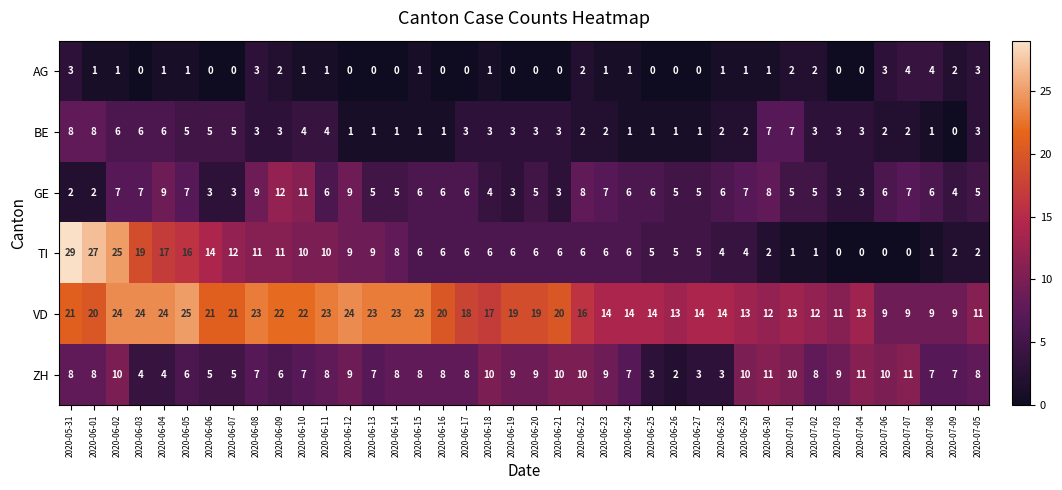

What is the total value across all series at 2020-06-02?

73